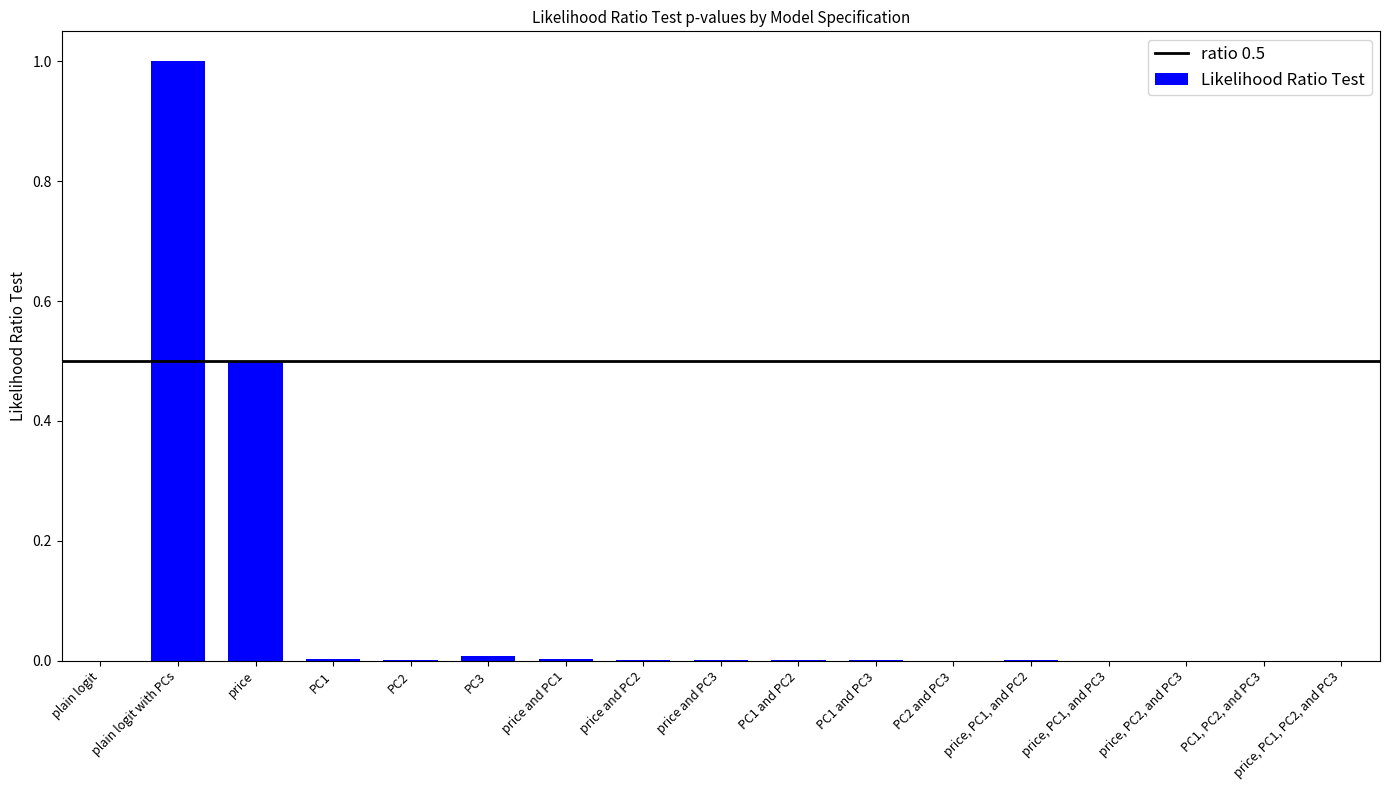

Are the bars horizontal?

No